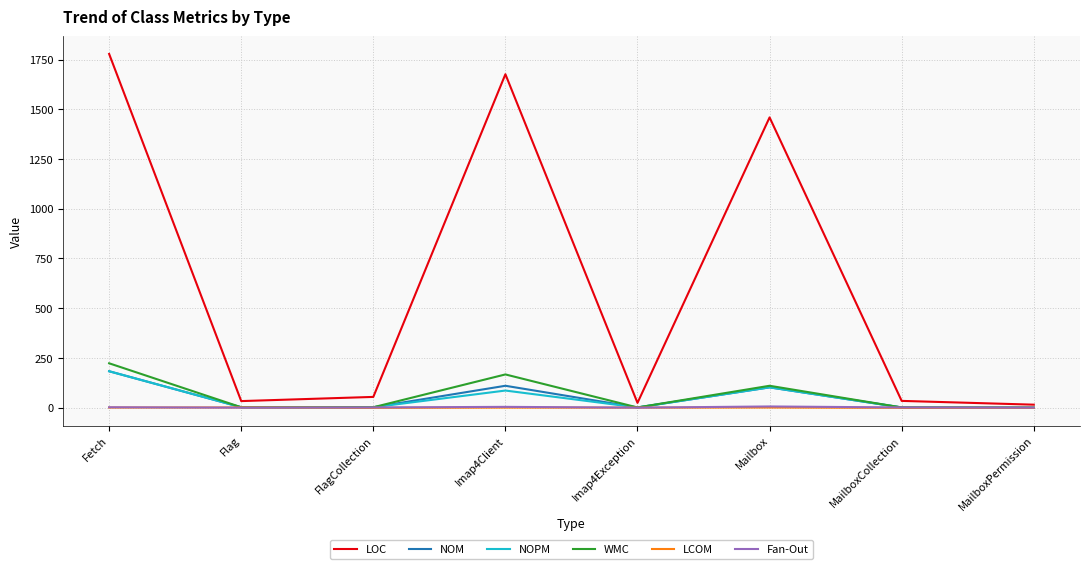

At which category is the sum across all series the highest?

Fetch